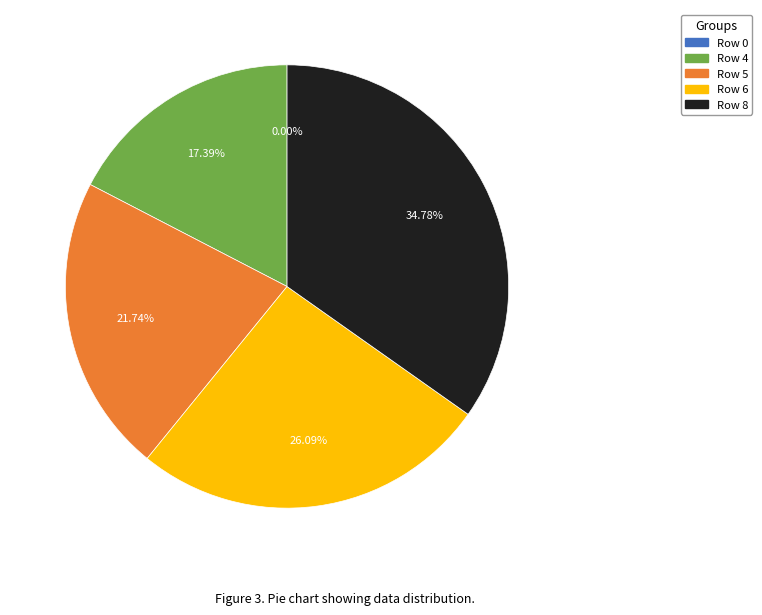

Is it true that Row 0 is 0% of the pie?

True